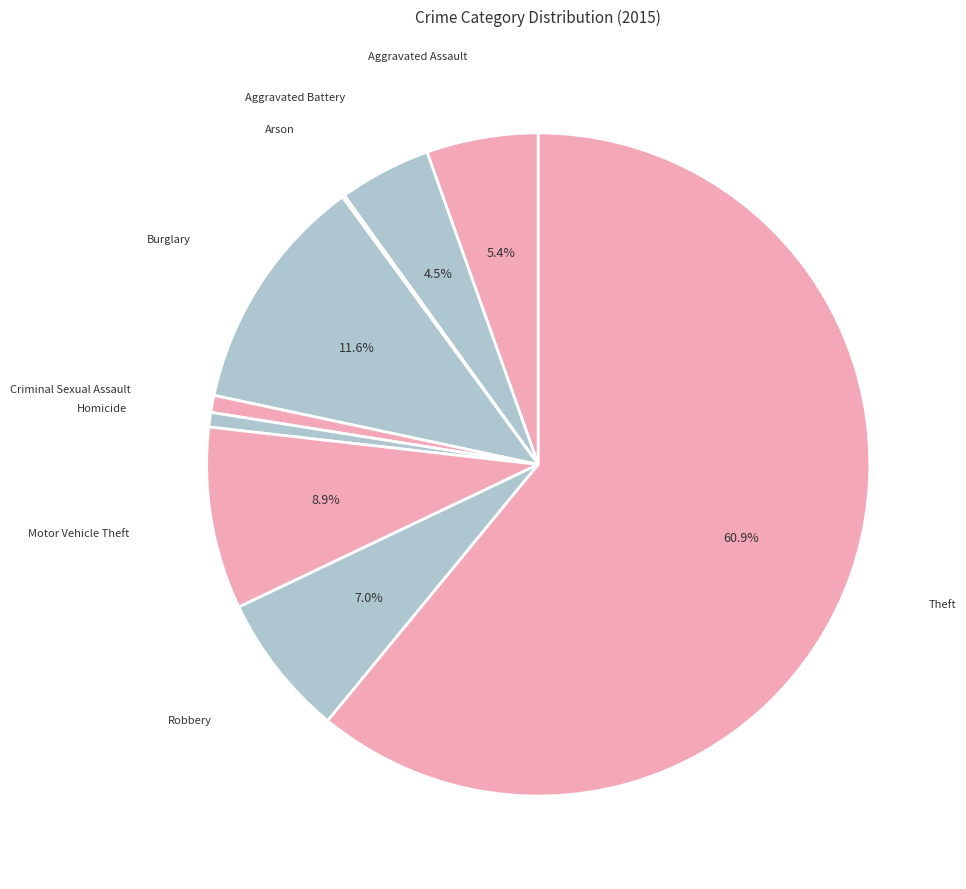

Which category has the biggest portion of the pie?

Theft